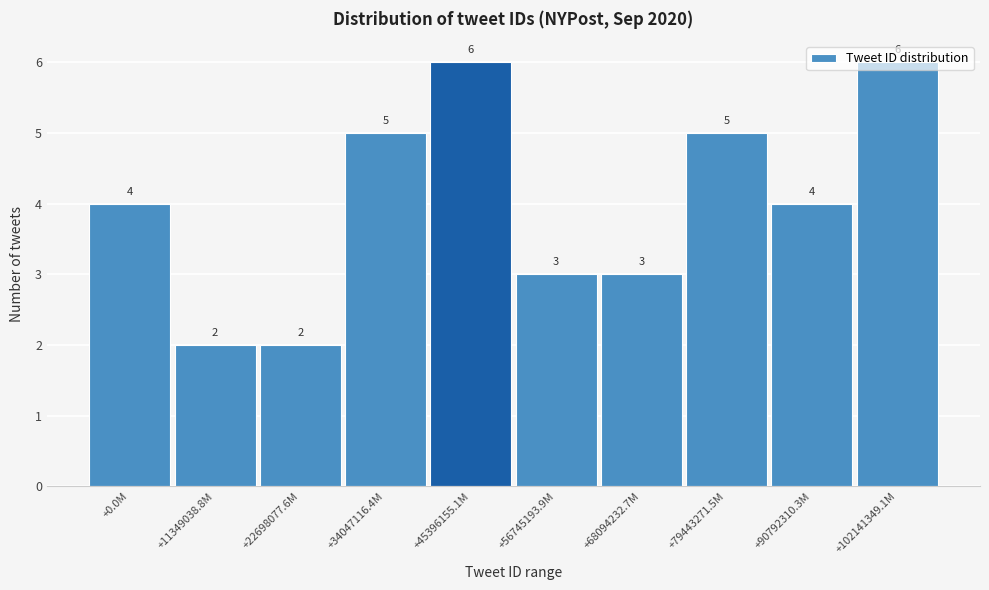

What is the label of the 4th bar from the right?

+68094232.7M